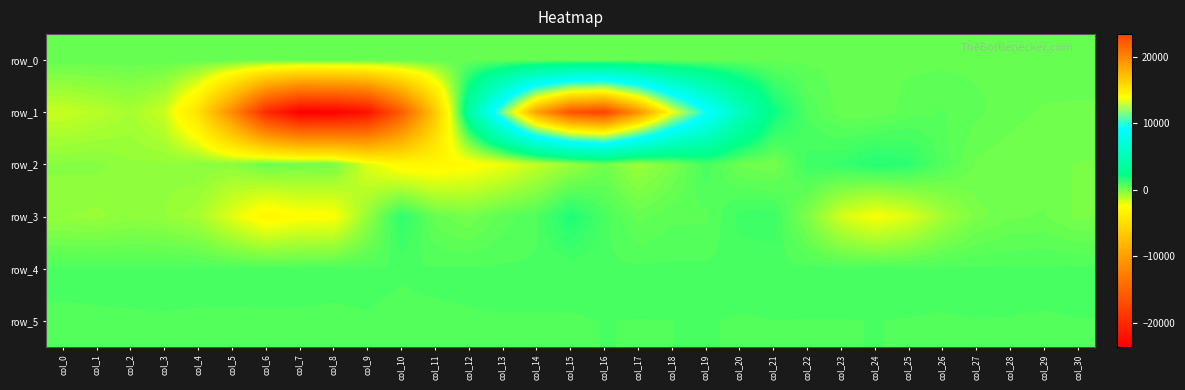

Where is row_3 nearest to the value -638?

col_26